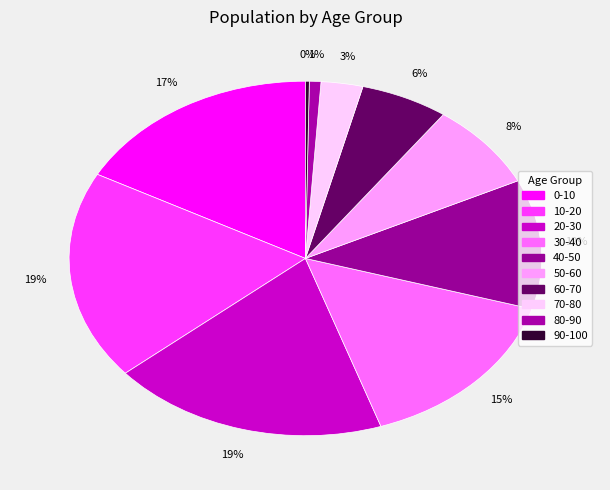

To the nearest percent, what percentage of the pie is 70-80?

3%